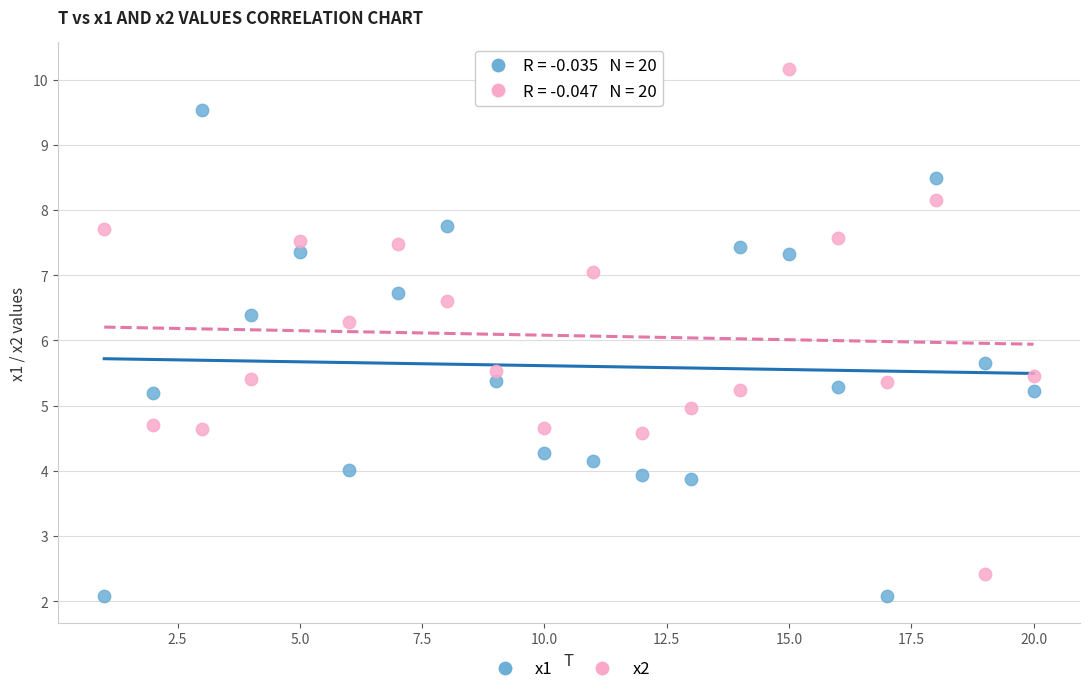

Across all data points, what is the range of X values (max minus min)?

19.0